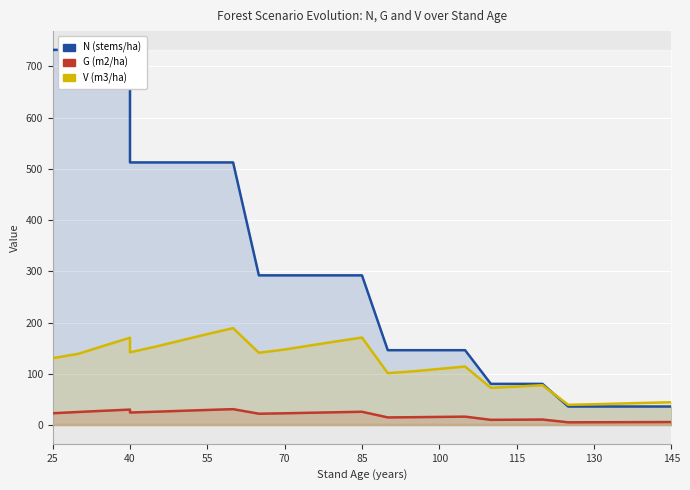

The value of V (m3/ha) at 25 is 65.3. True or false?

False